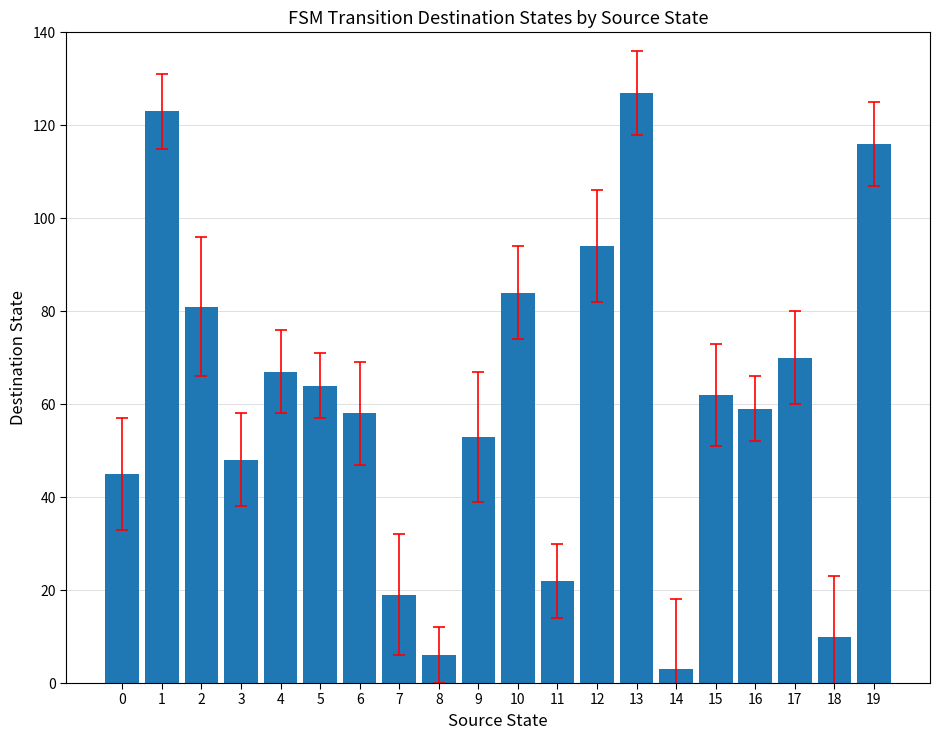

What is the difference between the second highest and second lowest values?

117